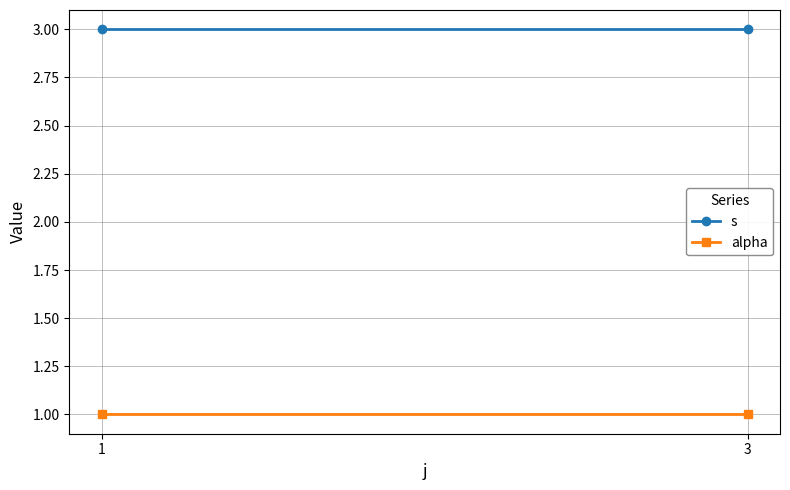

At how many categories does at least one series exceed 1?

2